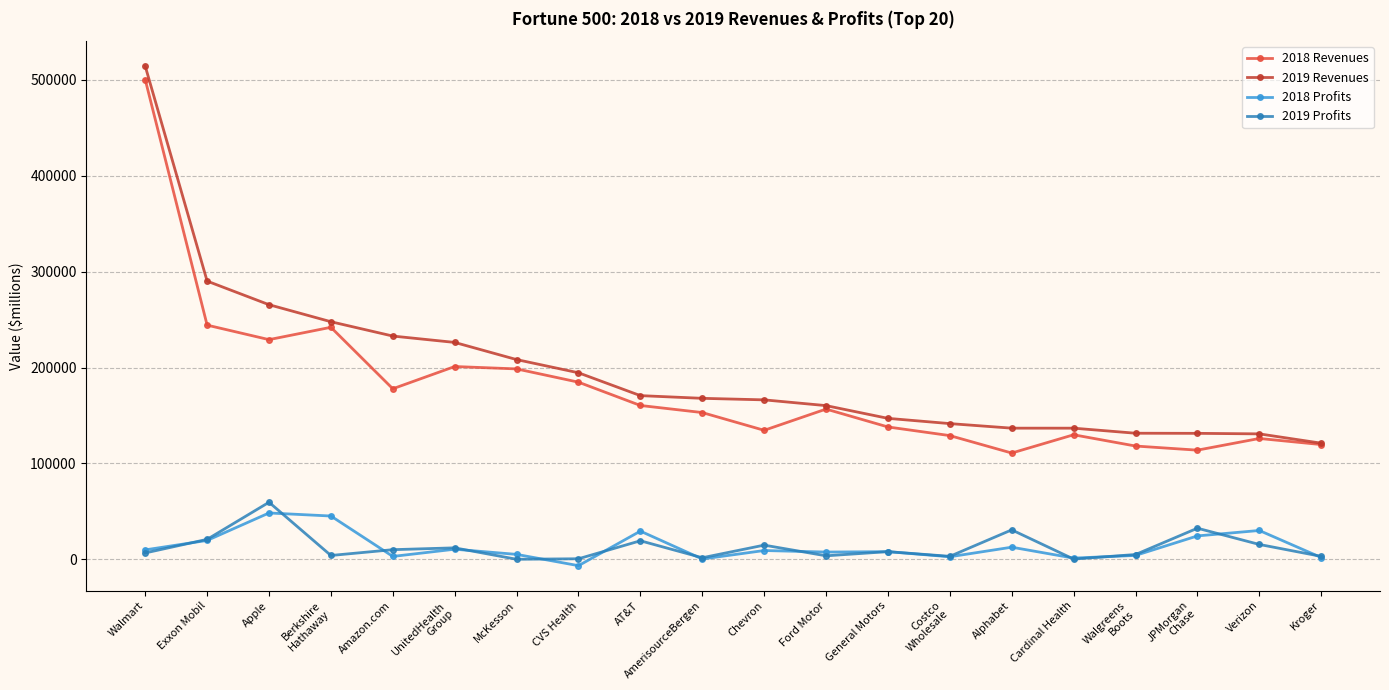

Read the 2018 Profits value at AT&T.

29437.7